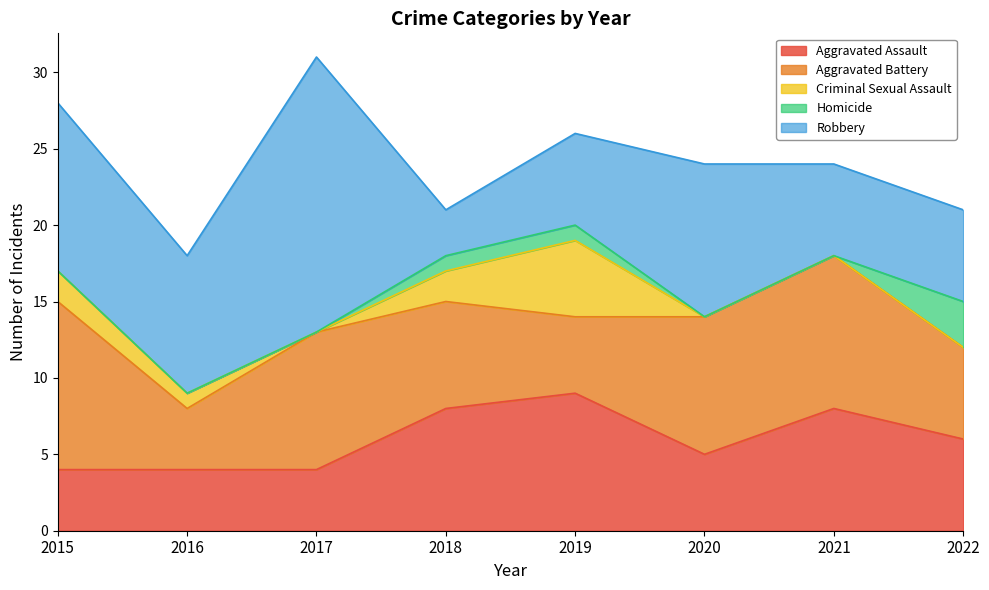

Is the value of Homicide at 2017 greater than the value of Aggravated Assault at 2016?

No